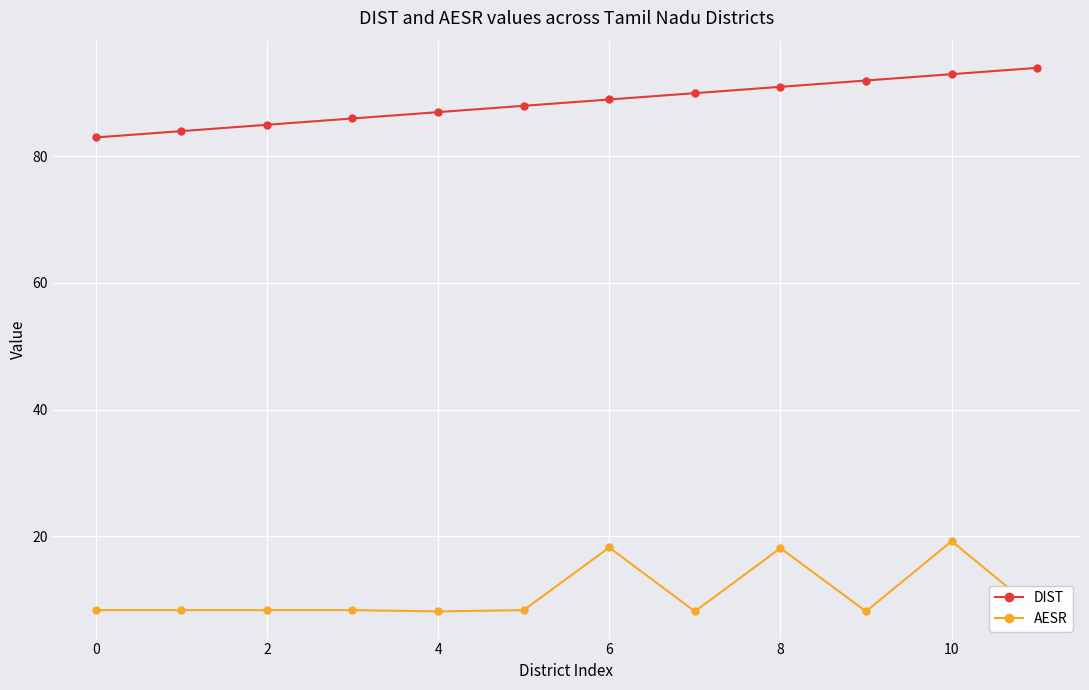

Is it true that DIST equals 160 at 8?

False